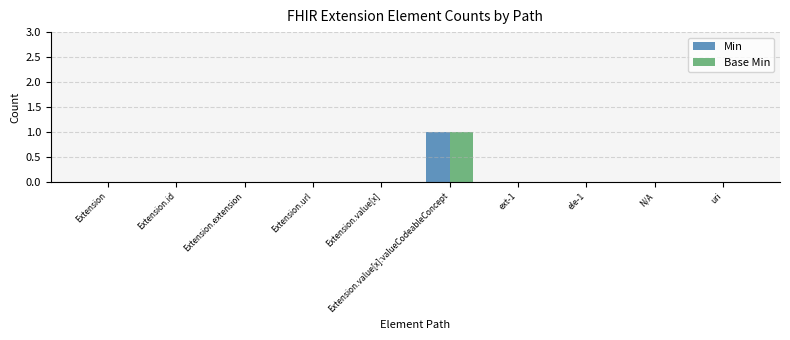

Is the value of Min at Extension.value[x] greater than the value of Base Min at Extension.value[x]:valueCodeableConcept?

No